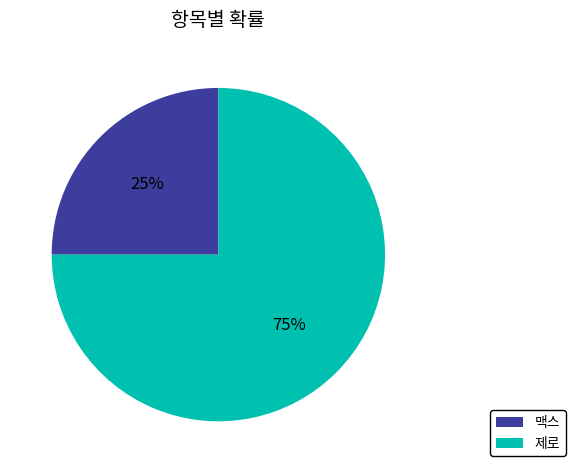

Is 제로 the majority of the pie?

Yes